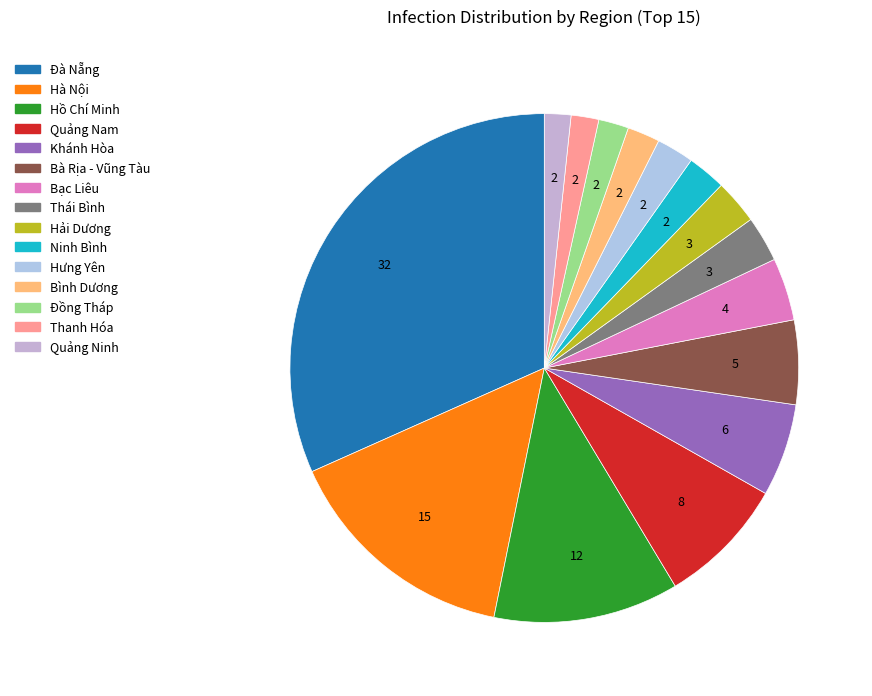

What portion of the pie excludes Quảng Ninh?

98.3%